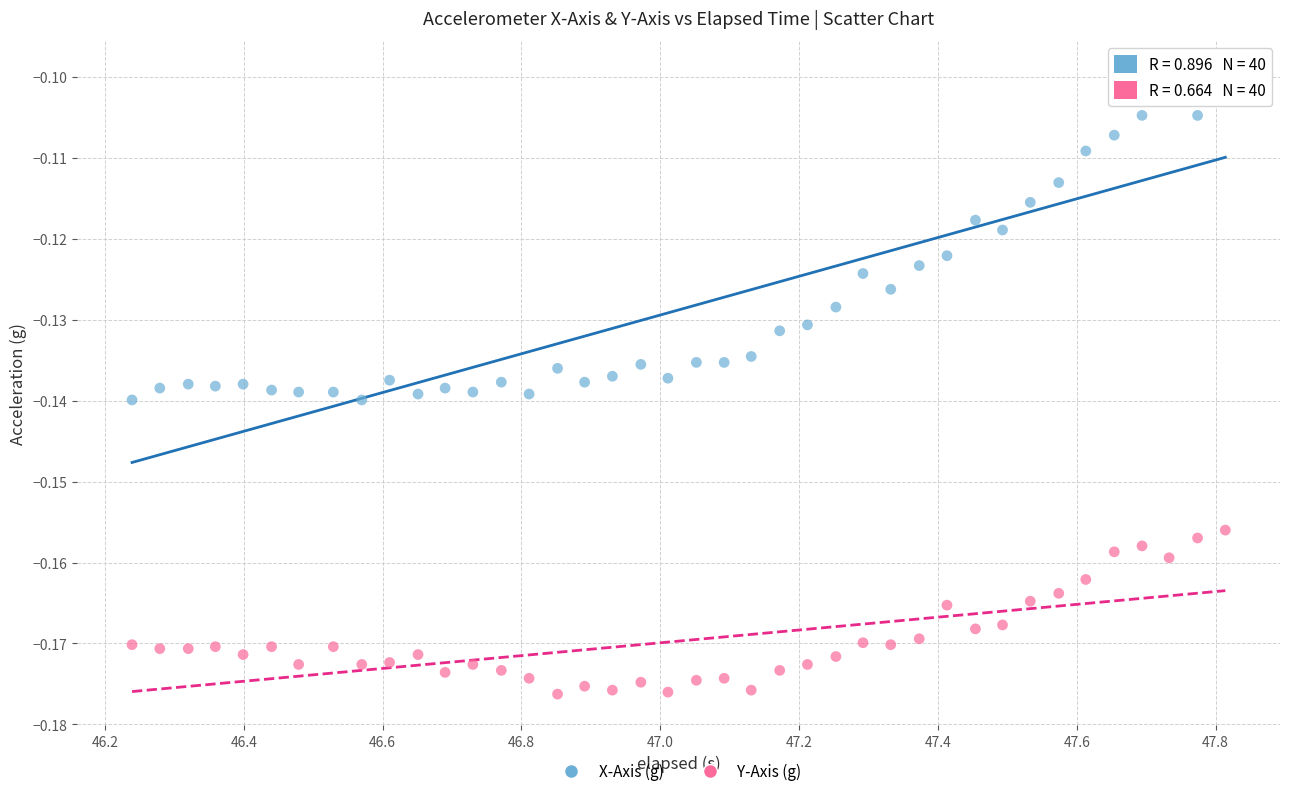

Which series contains the lowest Y value?

Y-Axis (g)